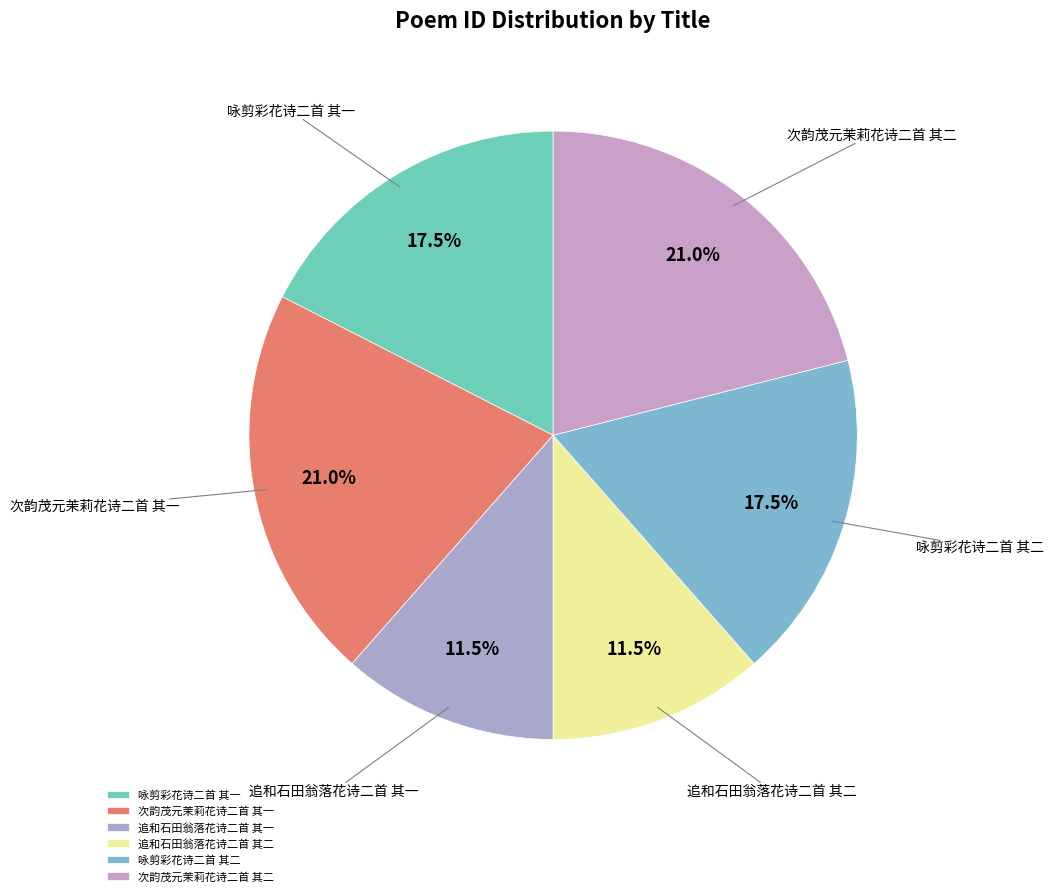

Is 咏剪彩花诗二首 其二 the majority of the pie?

No